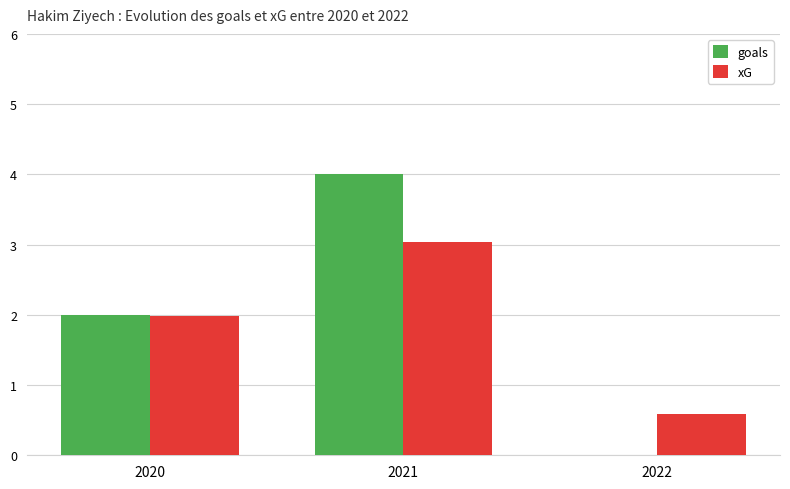

How many goals values are between 0 and 4?

3